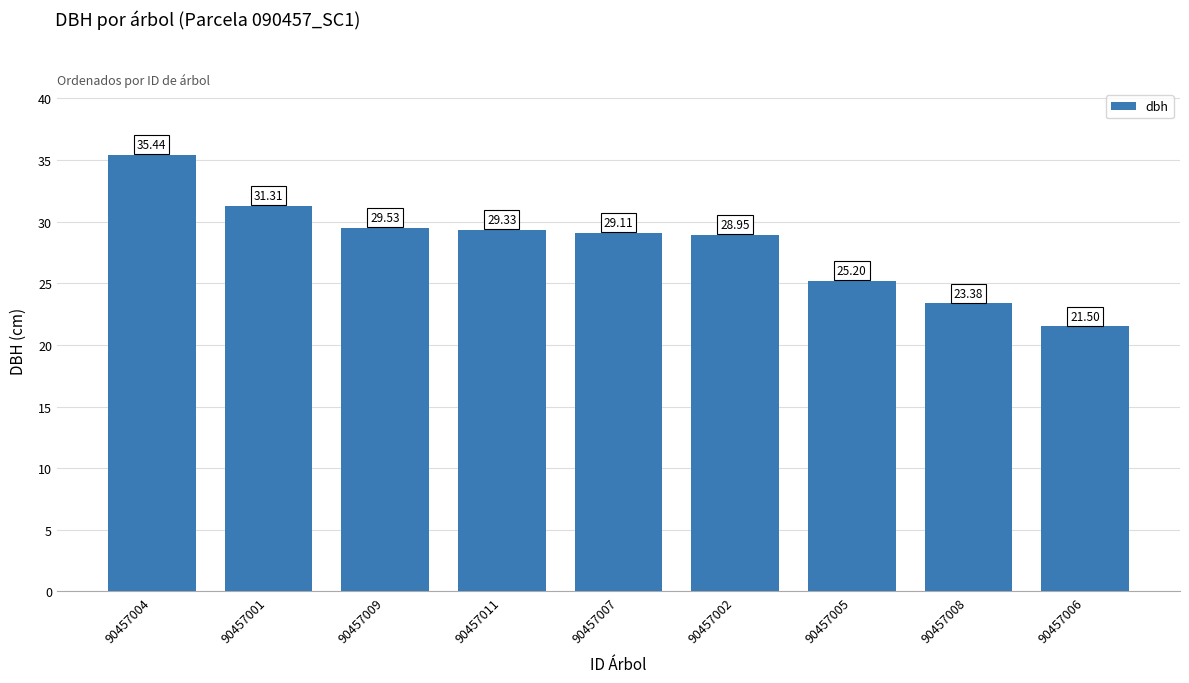

What is the difference between the maximum and minimum values?

13.9